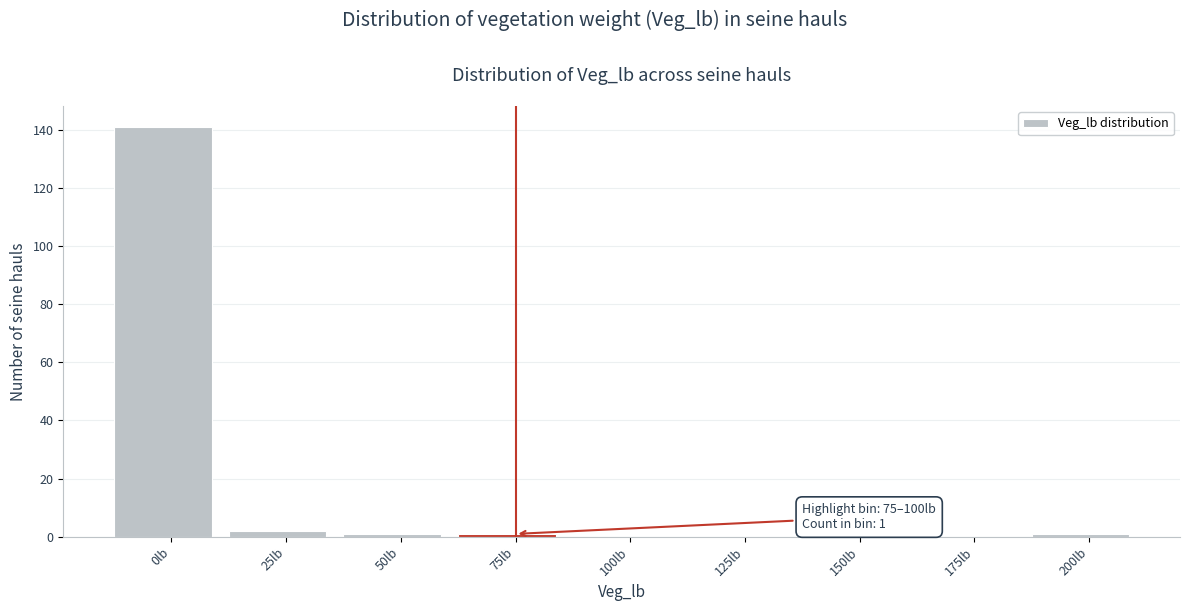

Reading left to right, transcribe all the data shown in this chart.

0lb=141	25lb=2	50lb=1	75lb=1	100lb=0	125lb=0	150lb=0	175lb=0	200lb=1